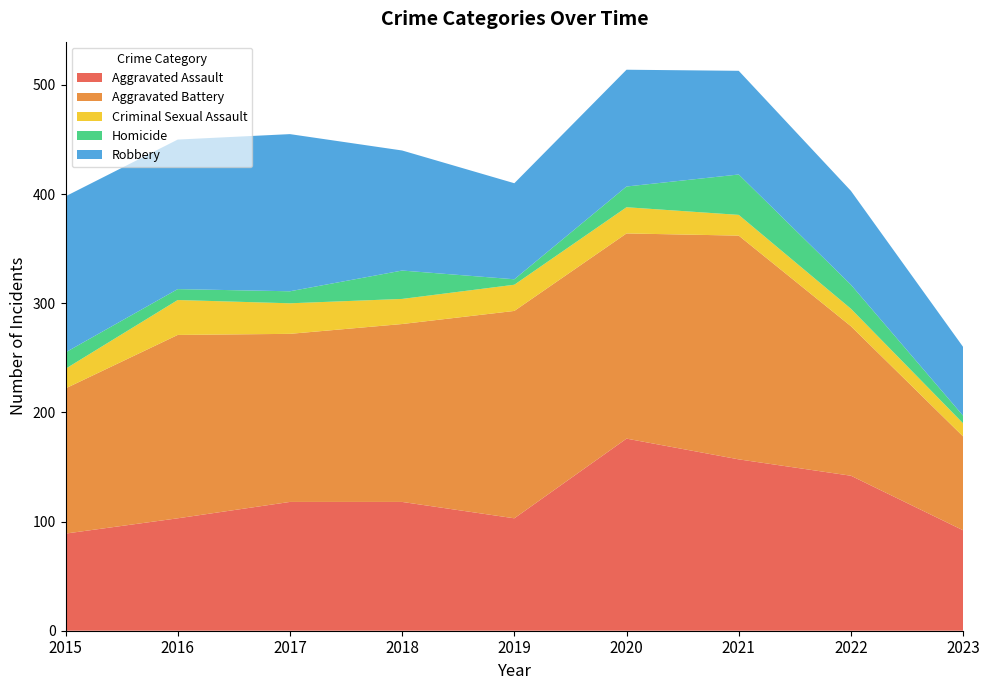

Reading left to right, what are all the values shown in this chart?

Aggravated Assault: 2015=89	2016=103	2017=118	2018=118	2019=103	2020=176	2021=157	2022=142	2023=92
Aggravated Battery: 2015=133	2016=168	2017=154	2018=163	2019=190	2020=188	2021=205	2022=137	2023=86
Criminal Sexual Assault: 2015=18	2016=32	2017=28	2018=23	2019=24	2020=24	2021=19	2022=16	2023=12
Homicide: 2015=15	2016=10	2017=11	2018=26	2019=5	2020=19	2021=37	2022=22	2023=7
Robbery: 2015=143	2016=137	2017=144	2018=110	2019=88	2020=107	2021=95	2022=86	2023=63